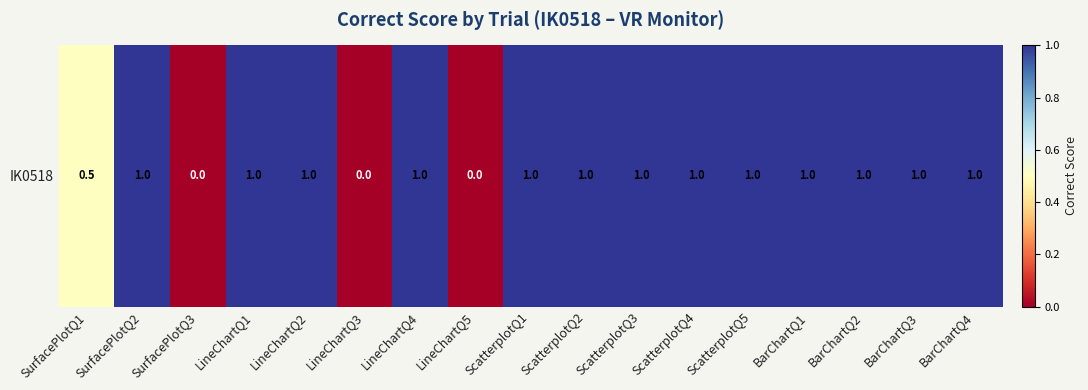

What is the difference between the maximum and minimum values?

1.0